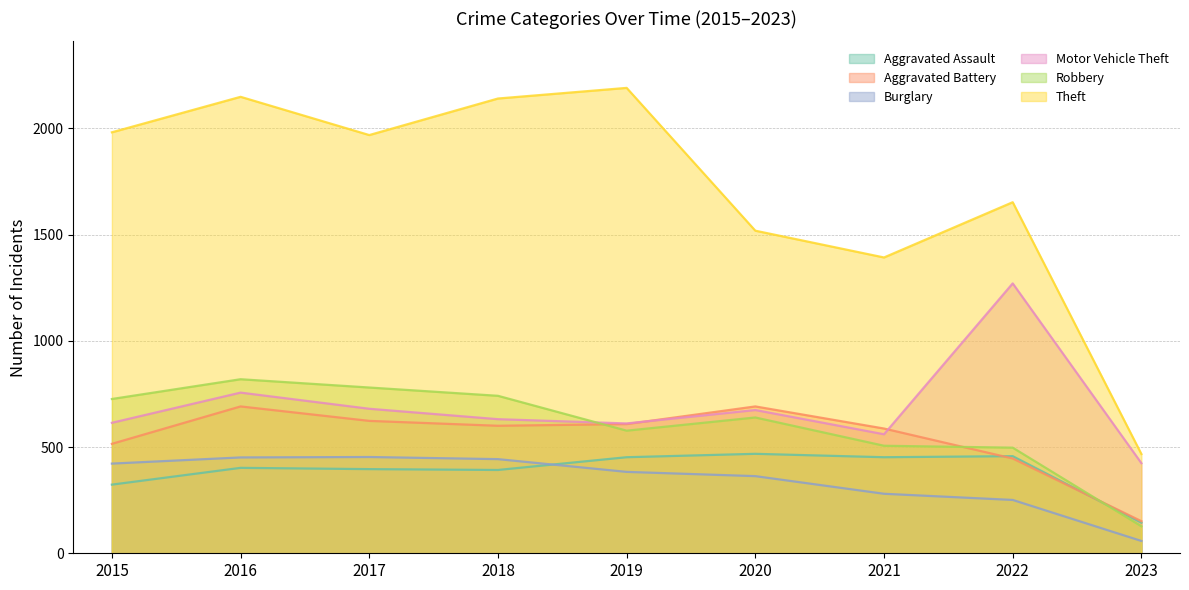

In Motor Vehicle Theft, how many points are lower than both neighbors (excluding endpoints)?

2